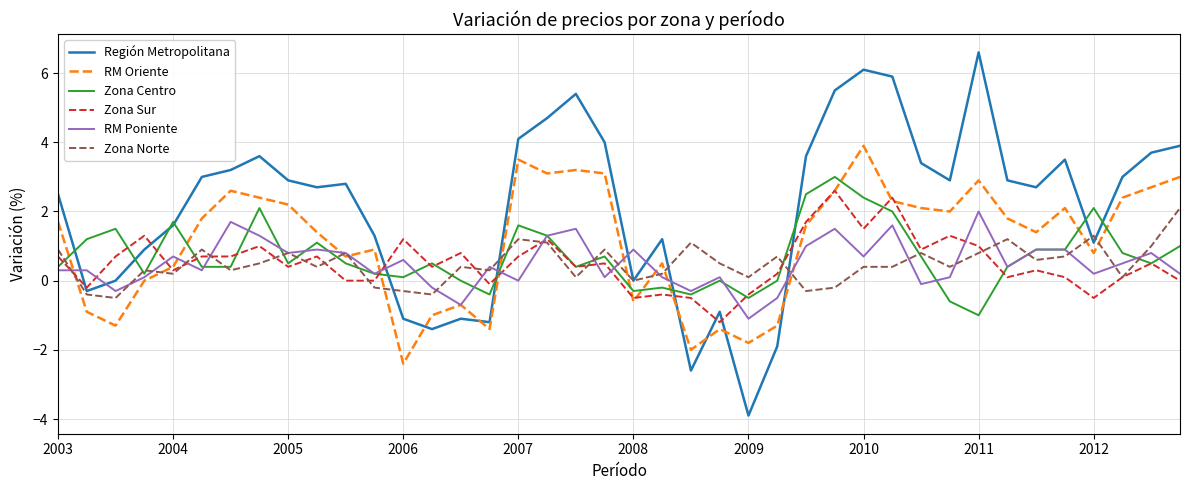

Which series has the widest spread of values?

Región Metropolitana